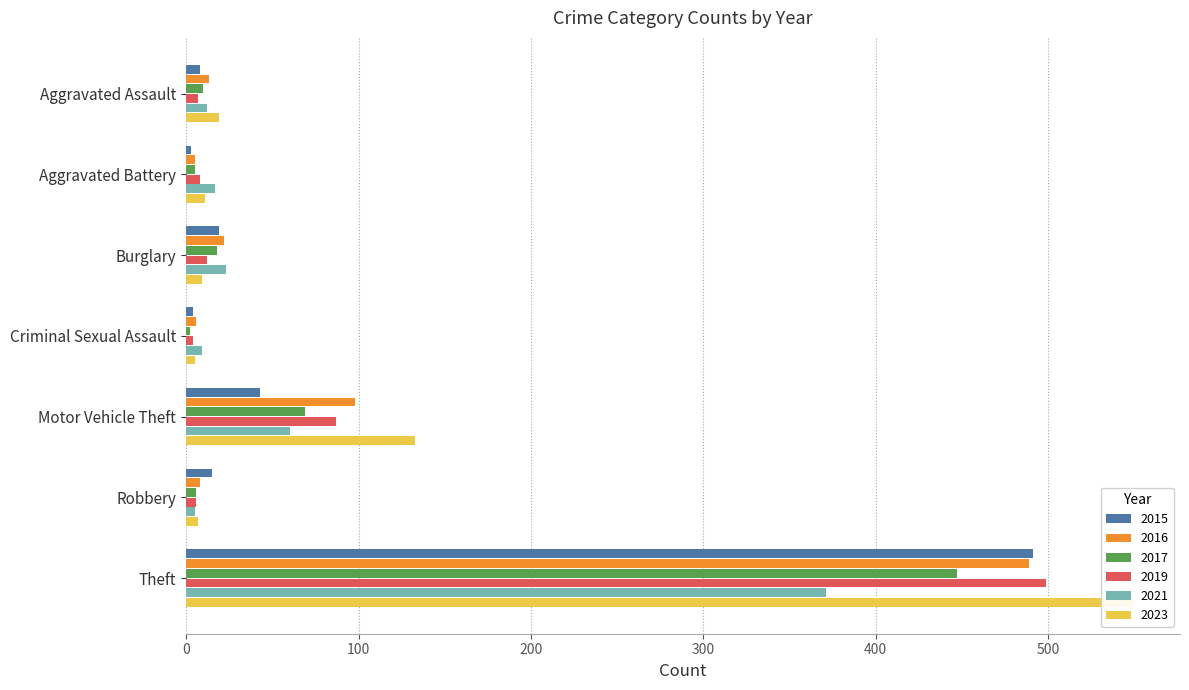

How many series are shown in this chart?

6